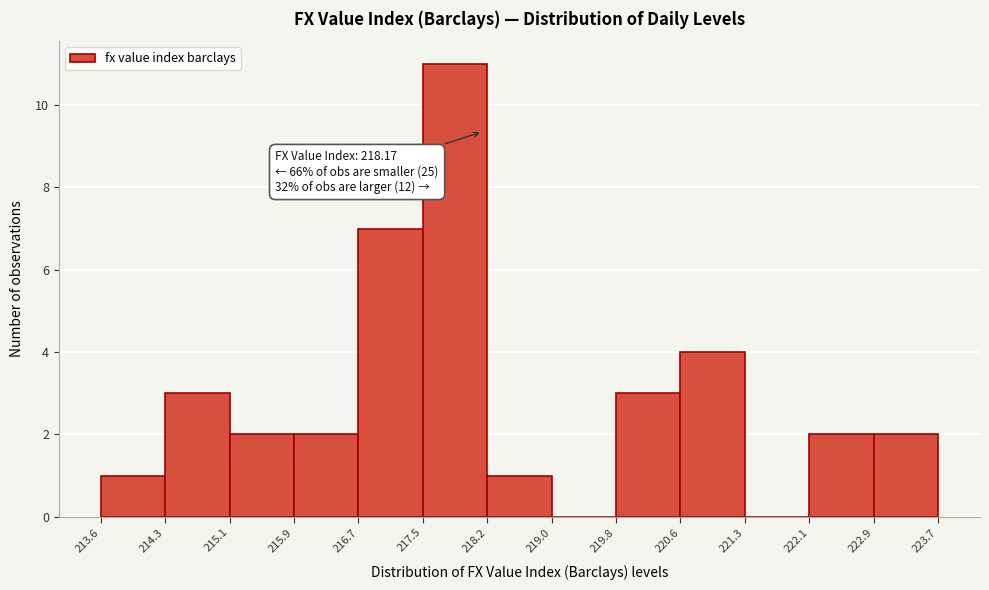

Which range on the x-axis has the tallest bar?

217.5 to 218.2